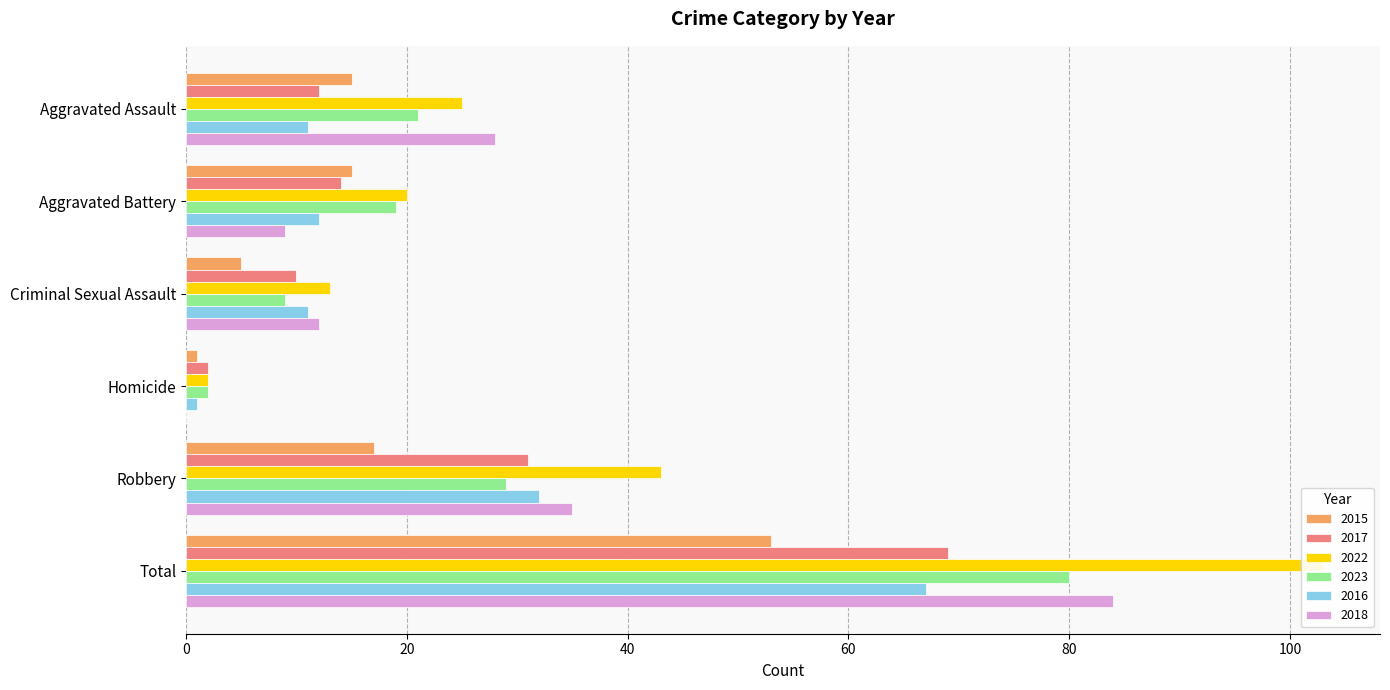

Which category has the lowest value in the 2017 series?

Homicide